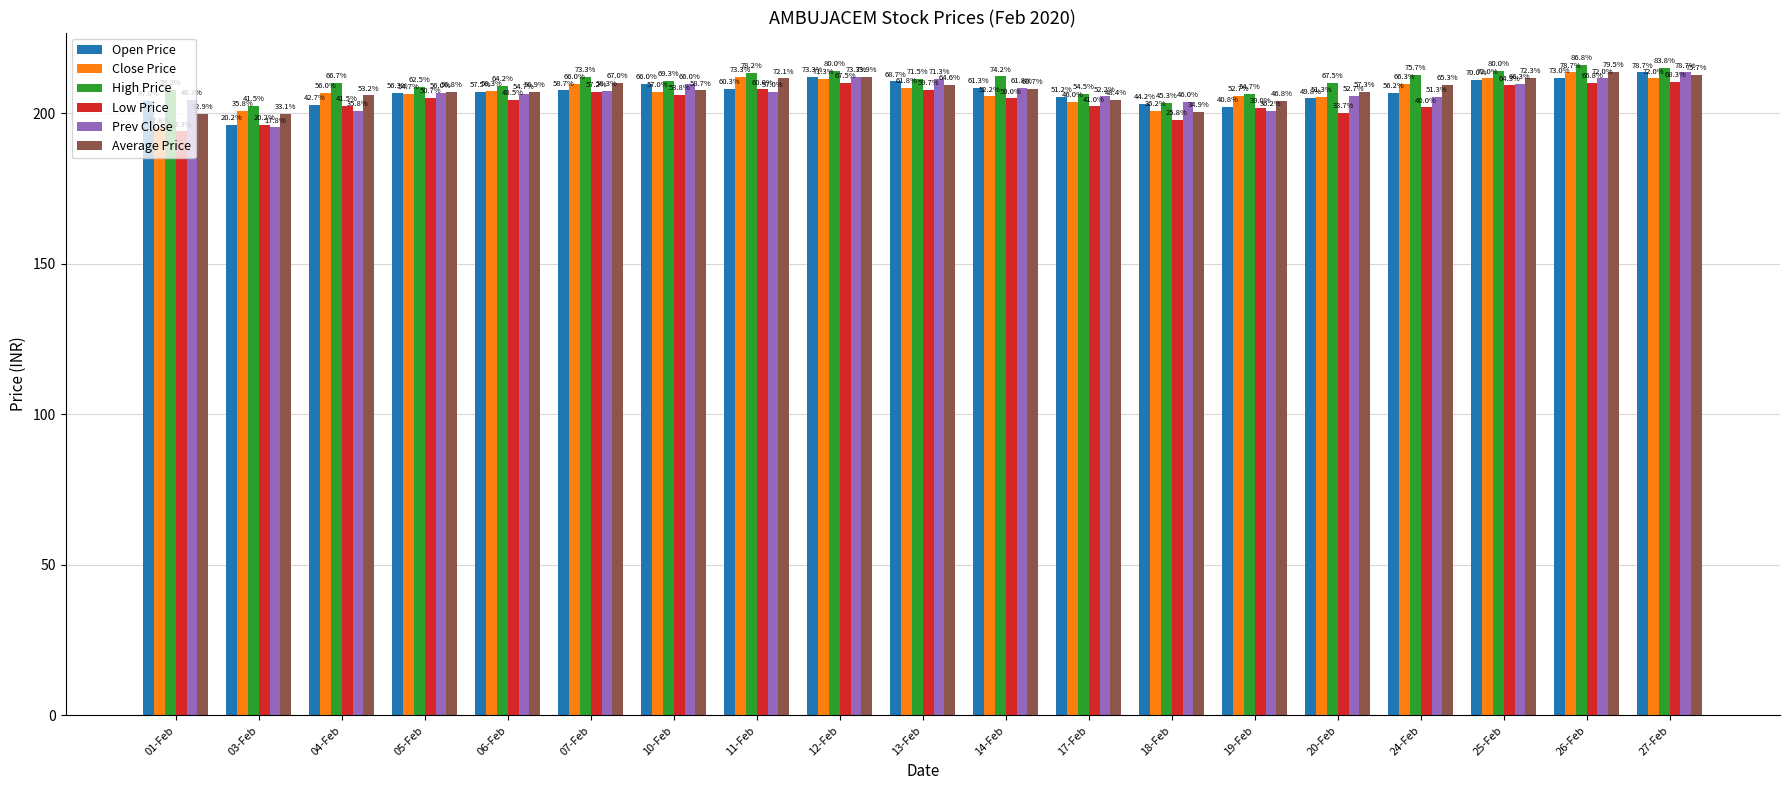

Which category has the lowest value in the Average Price series?

01-Feb